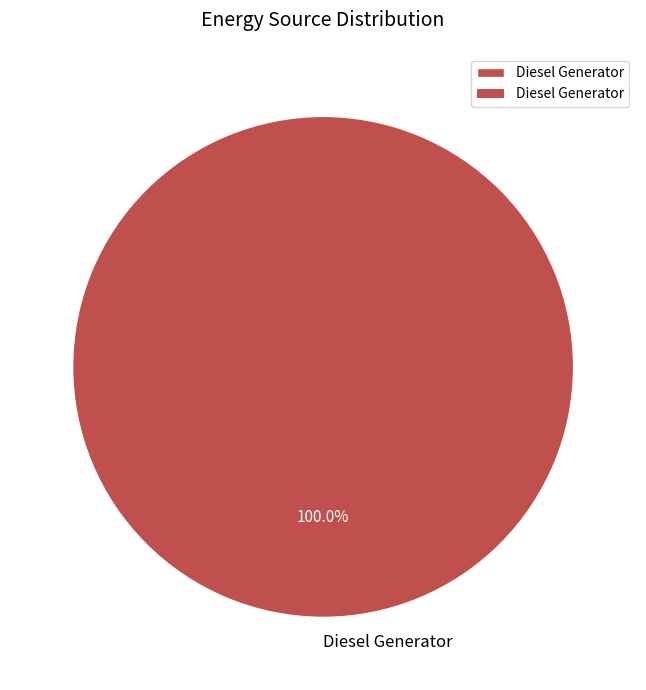

Rank the categories by value from highest to lowest.

Diesel Generator